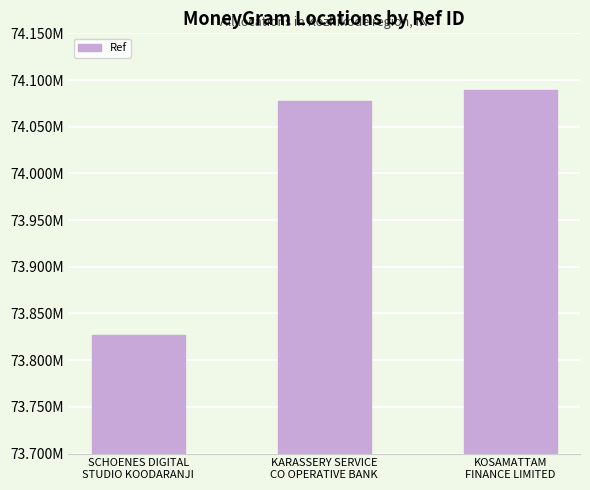

Which label corresponds to the smallest value in the chart?

SCHOENES DIGITAL
STUDIO KOODARANJI